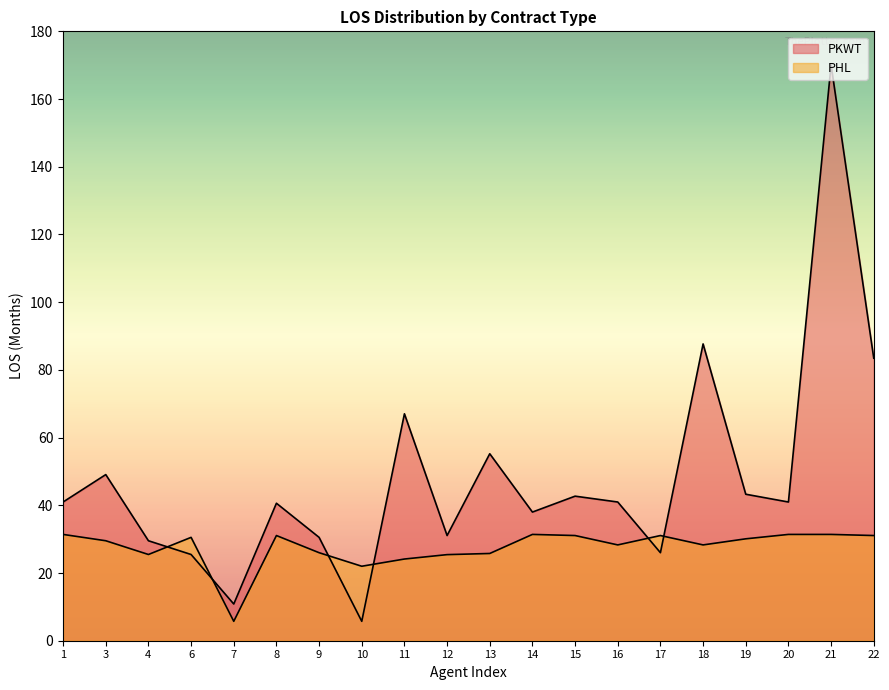

How many categories are shown in the chart?

20